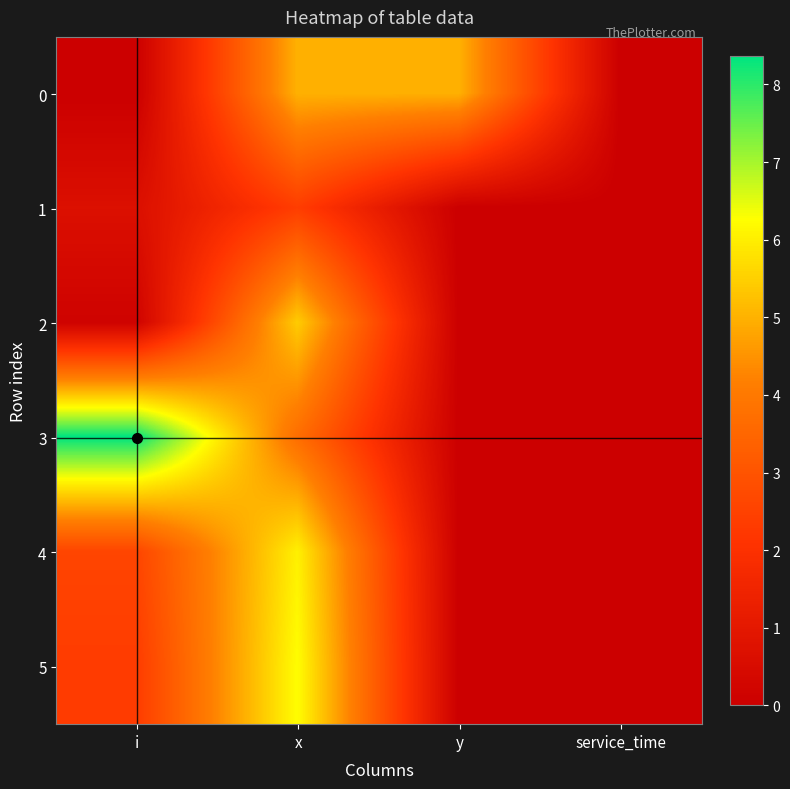

At how many categories does at least one series exceed 3?

3